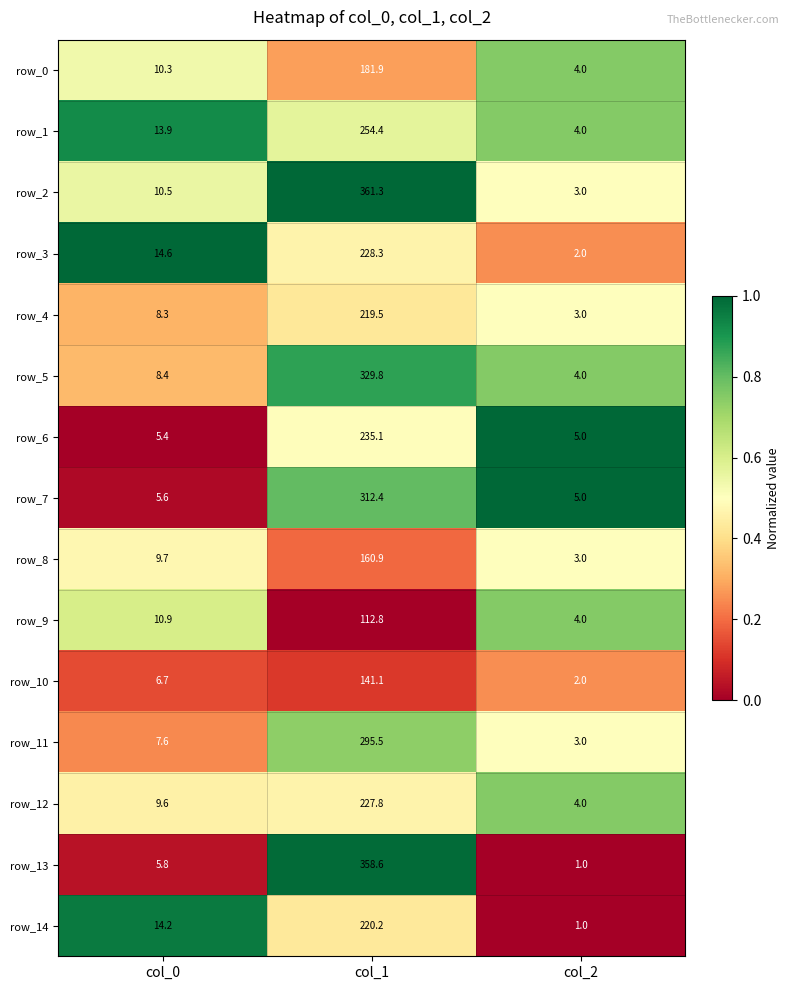

At which label does row_8 reach its minimum?

col_2